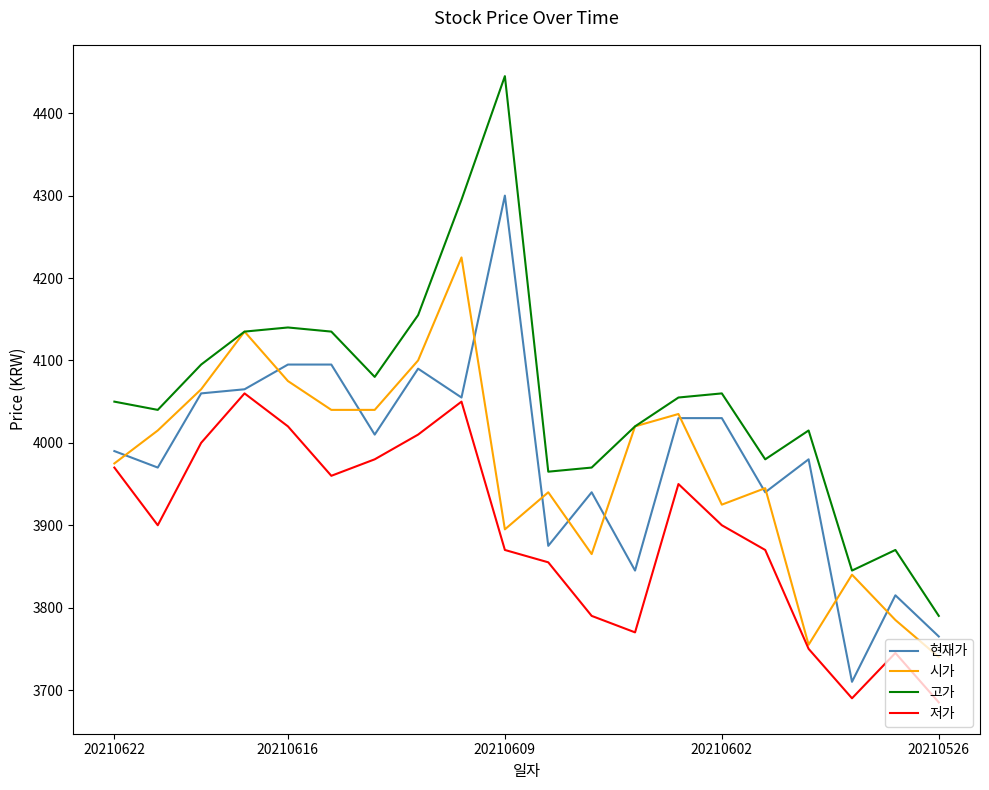

True or false: 현재가 and 고가 cross at least once.

False